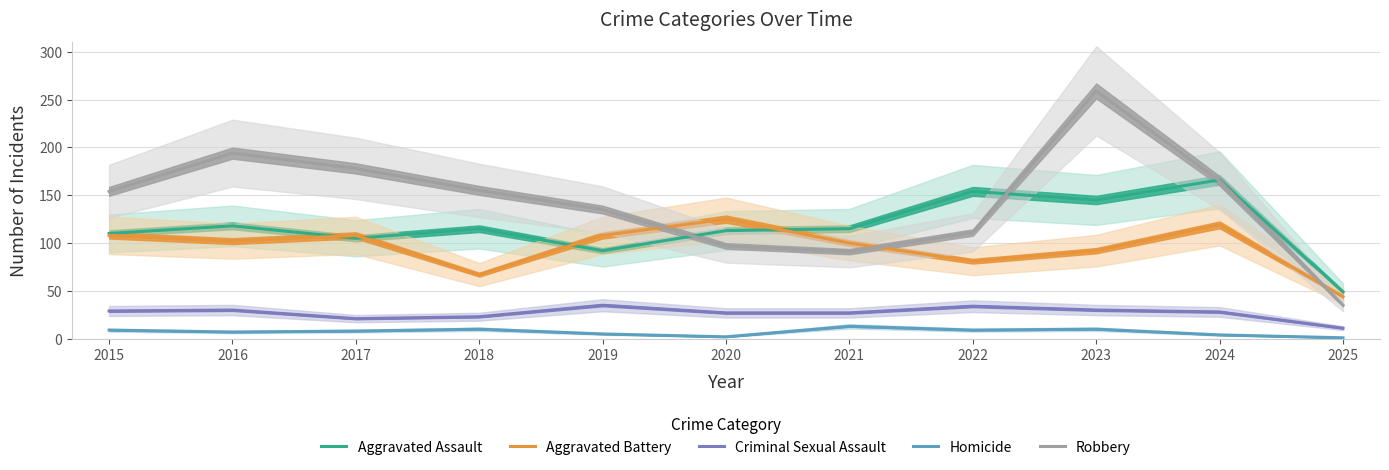

What is the total value across all series at 2025?

140